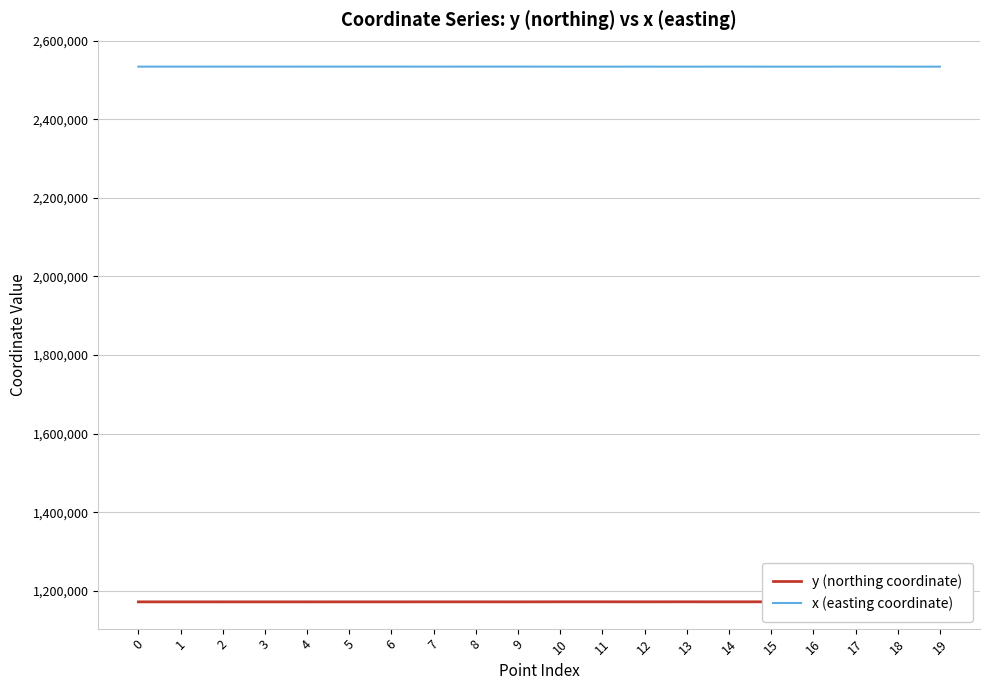

What is the difference between the maximum and minimum values in the y (northing coordinate) series?

188.8